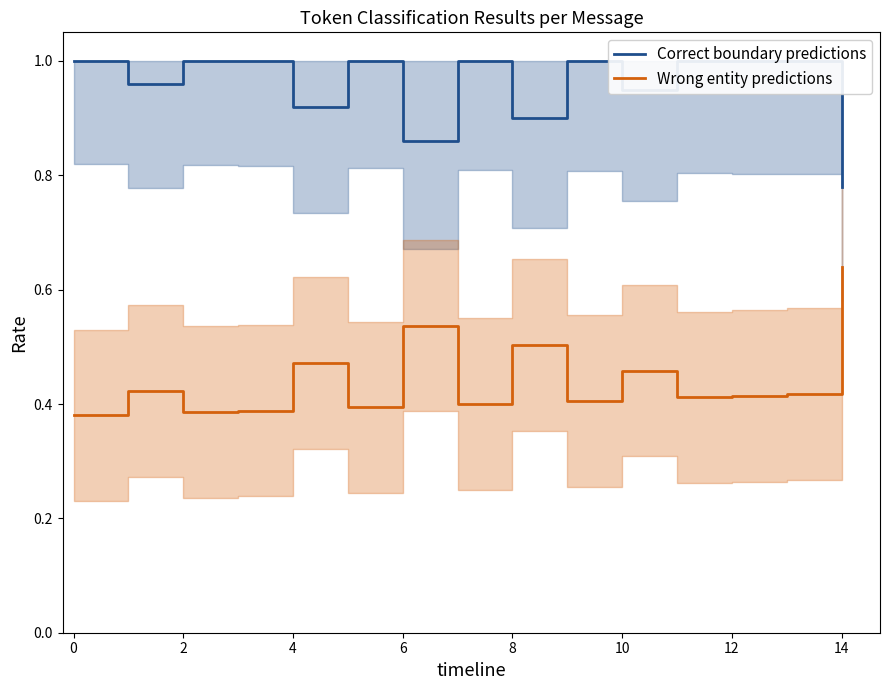

At 11, list the series in order from smallest to largest.

Wrong entity predictions, Correct boundary predictions